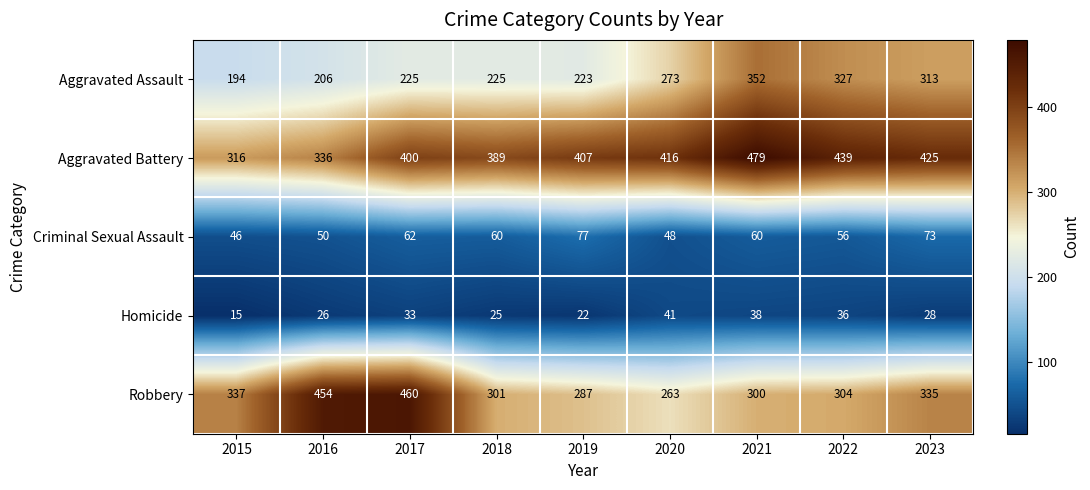

What is the difference between the maximum and minimum values in the Aggravated Battery series?

163